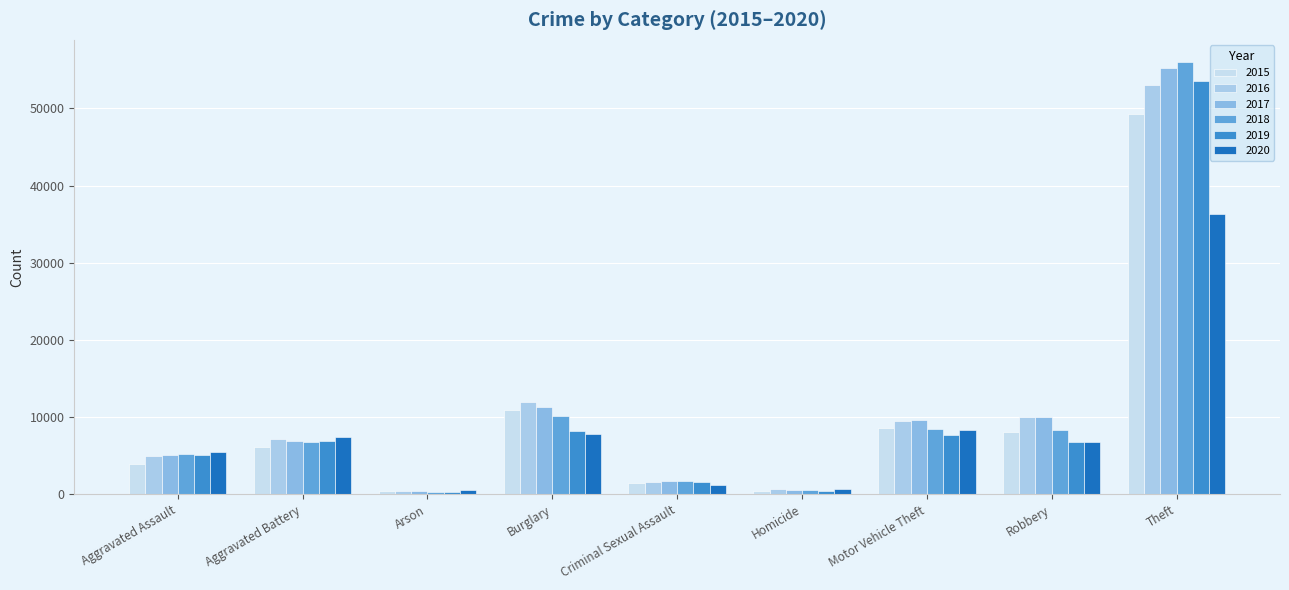

What is the sum of all 2017 values?

100941